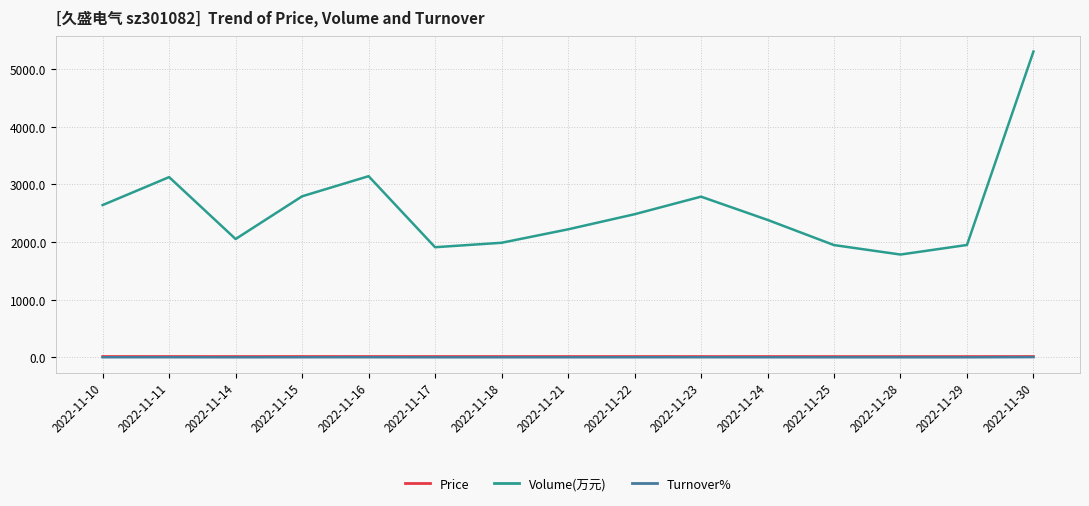

What is the approximate value of Price at 2022-11-22?

16.9